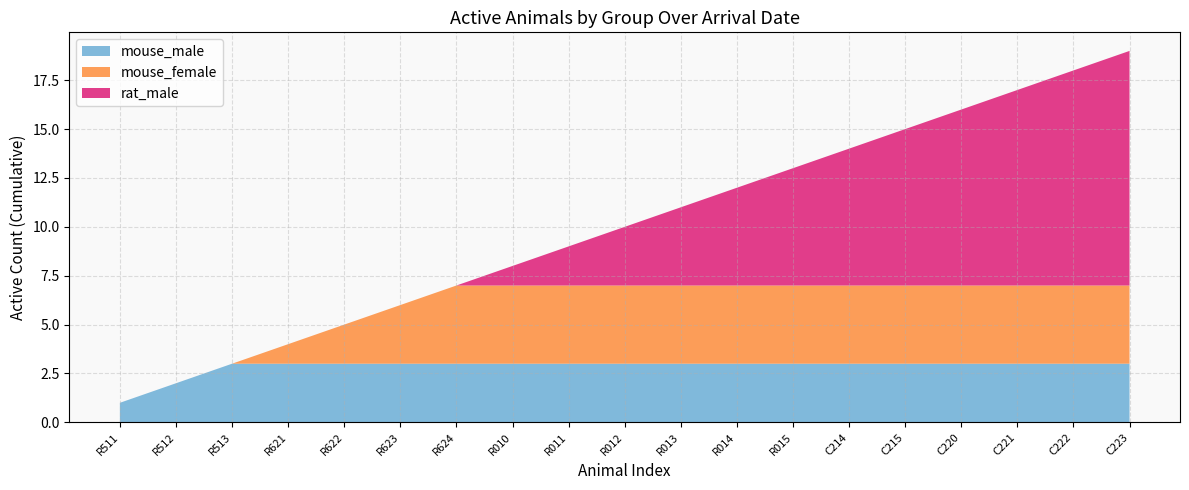

Which category has the lowest value in the mouse_male series?

R511